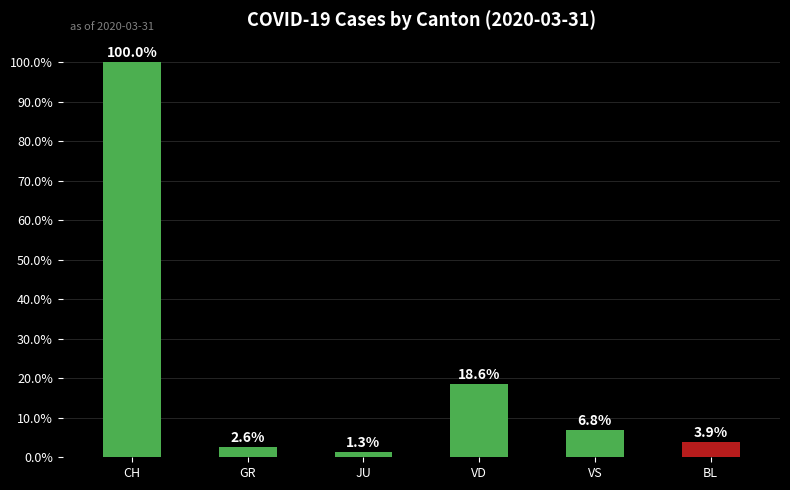

What is the label of the 6th bar from the left?

BL